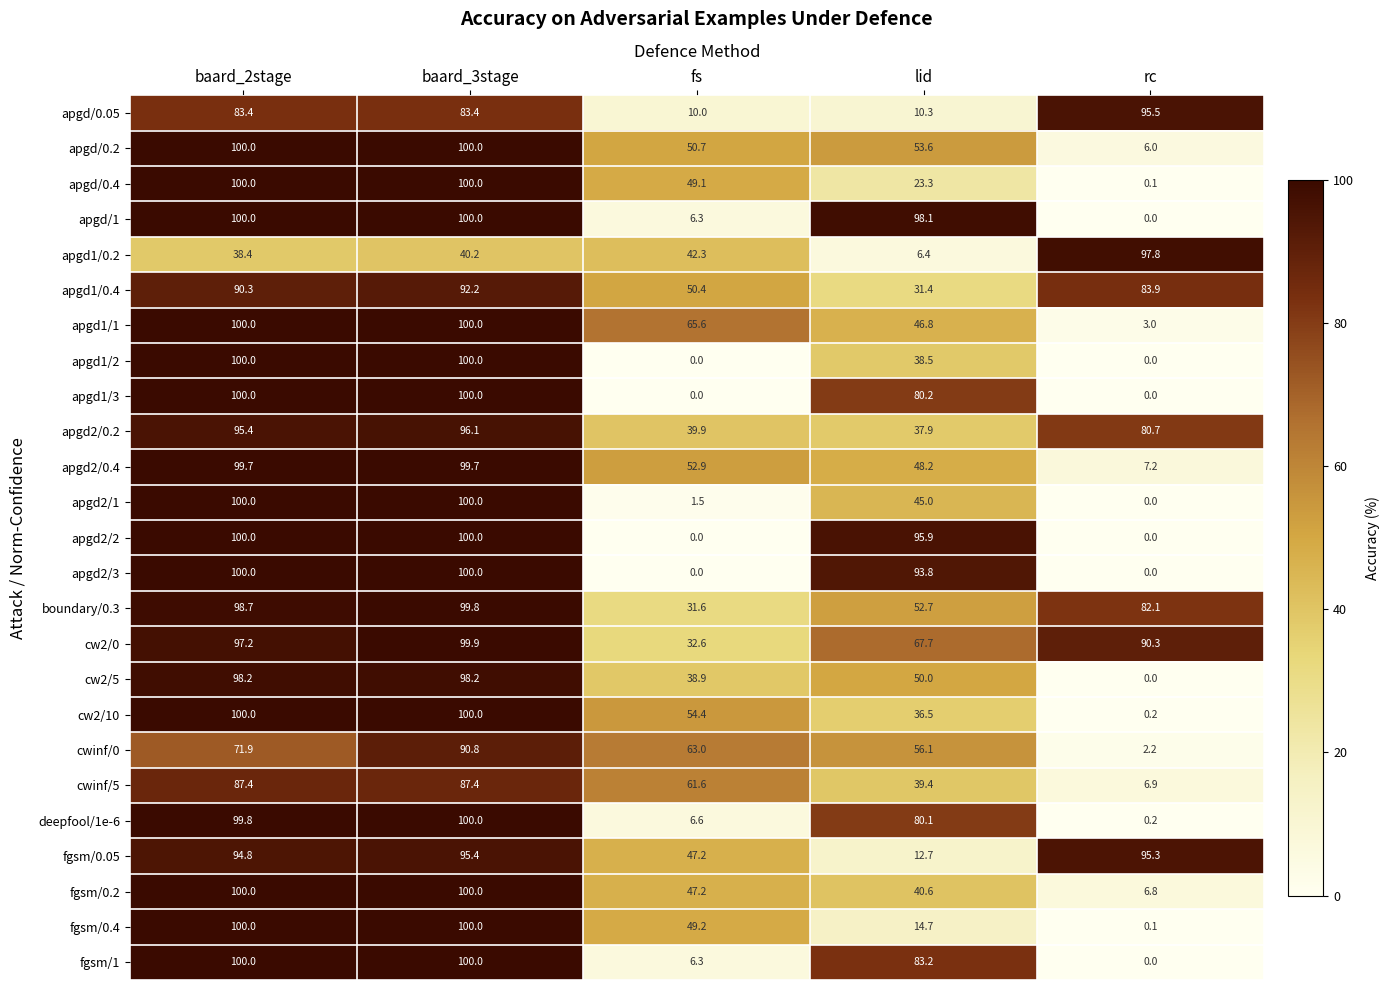

Which series has the largest total across all categories?

cw2/0